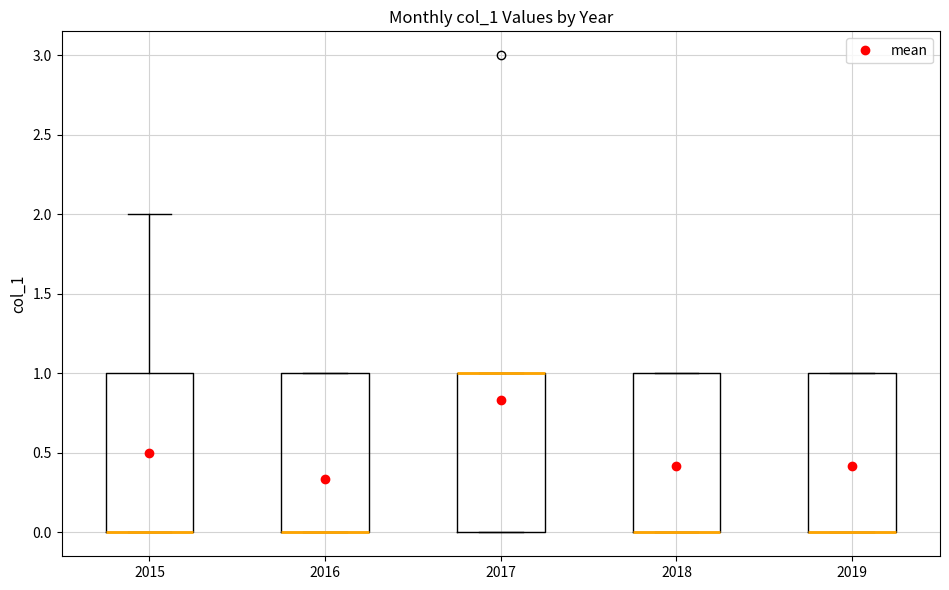

Reading left to right, transcribe this box plot: for each box, give where its median line is, the range the box spans, and where its two whiskers end, as read against the y-axis. The values are not printed on the chart, so give them approximately, as read against the axis.

2015: median 0 (drawn on the box's lower edge), box 0 to 1, whiskers 0 to 2
2016: median 0 (drawn on the box's lower edge), box 0 to 1, whiskers 0 to 1
2017: median 1 (drawn on the box's upper edge), box 0 to 1, whiskers 0 to 1
2018: median 0 (drawn on the box's lower edge), box 0 to 1, whiskers 0 to 1
2019: median 0 (drawn on the box's lower edge), box 0 to 1, whiskers 0 to 1